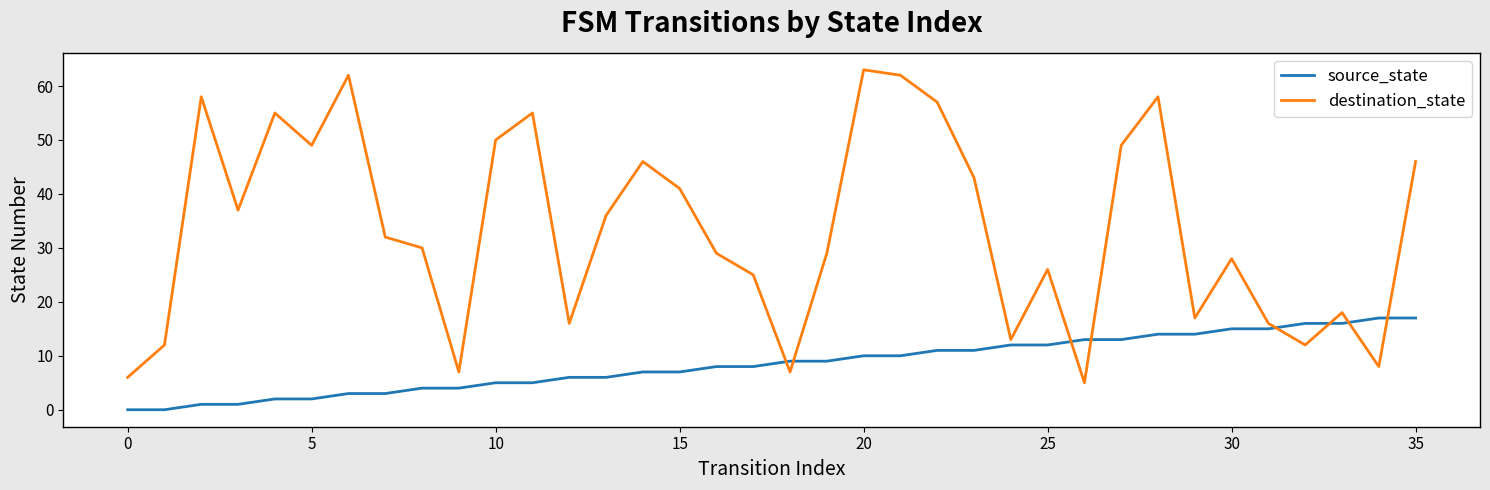

How many distinct data groups are displayed?

2